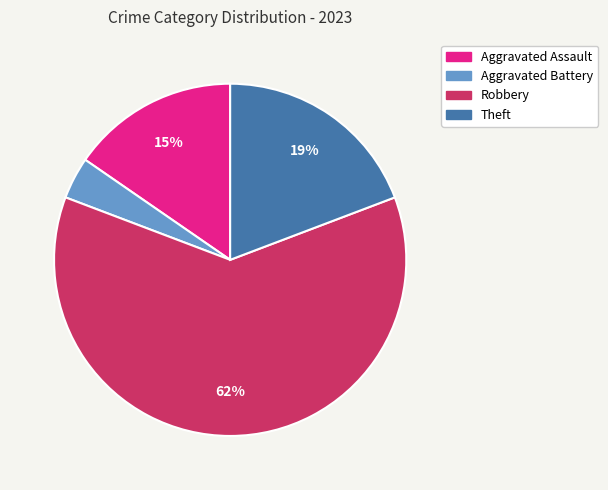

Which has a higher value, Aggravated Assault or Aggravated Battery?

Aggravated Assault